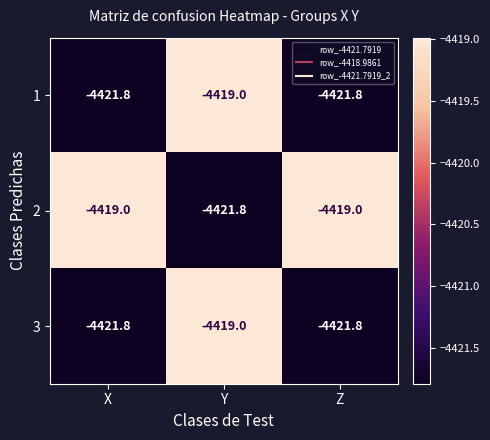

Reading left to right, list all the values displayed in this chart.

1: -4421.8	-4419.0	-4421.8
2: -4419.0	-4421.8	-4419.0
3: -4421.8	-4419.0	-4421.8